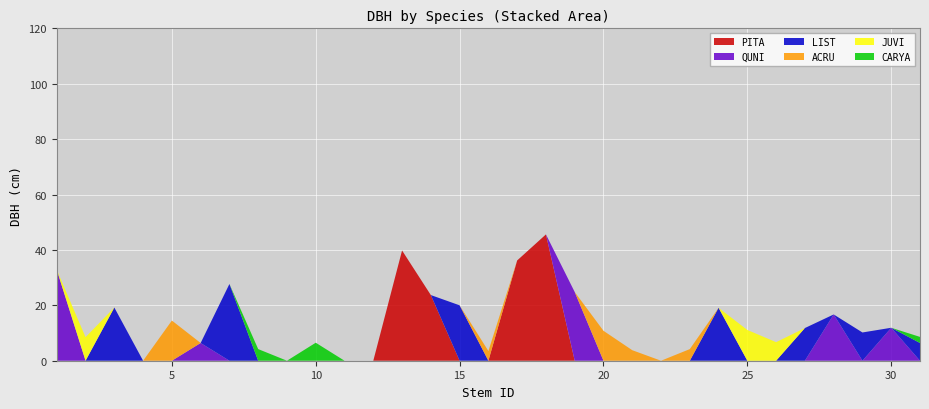

What is the highest value of the PITA series?

45.6